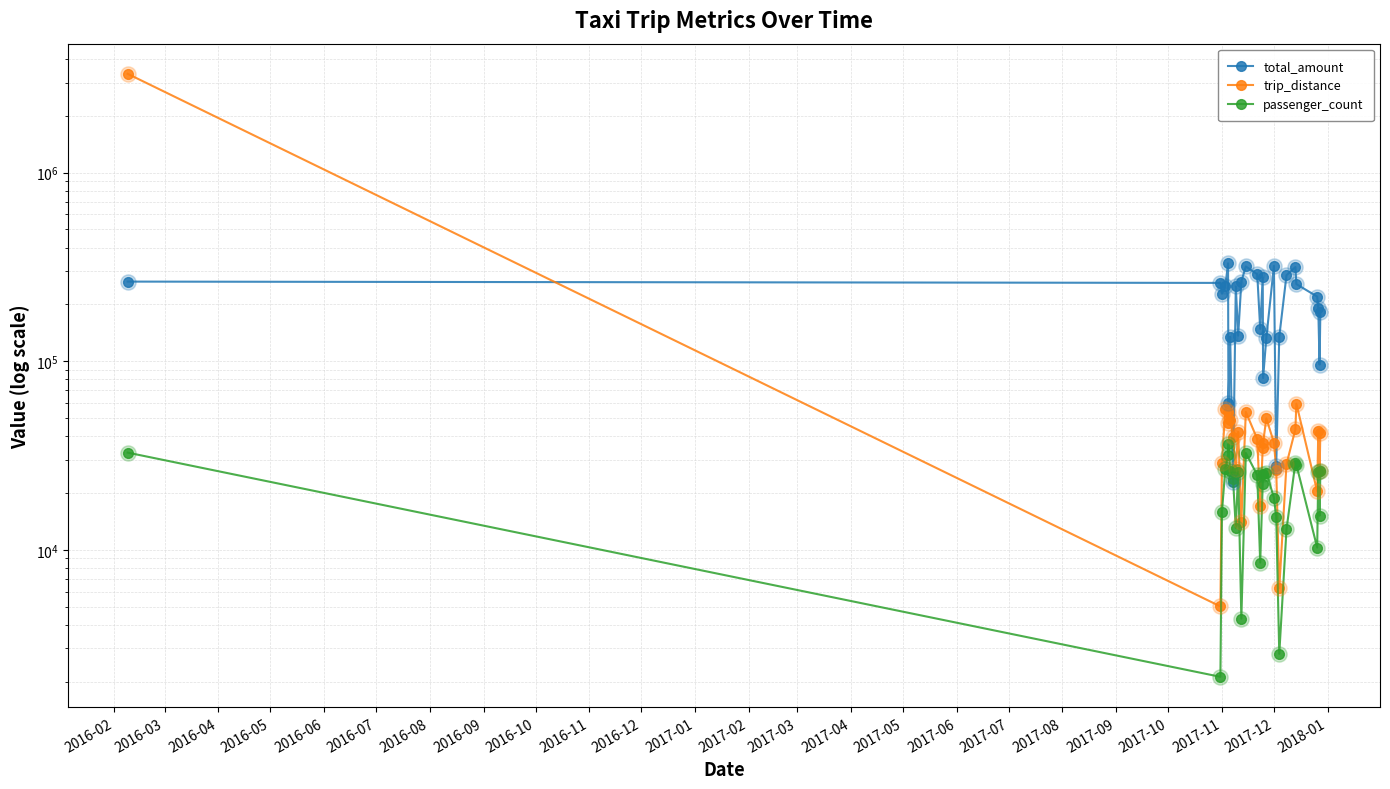

At how many categories does at least one series exceed 2861435?

1